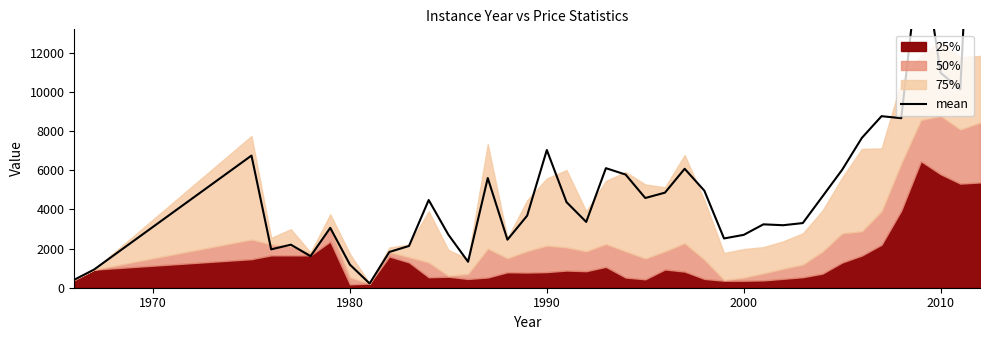

What is the maximum value shown in the chart?

30262.7